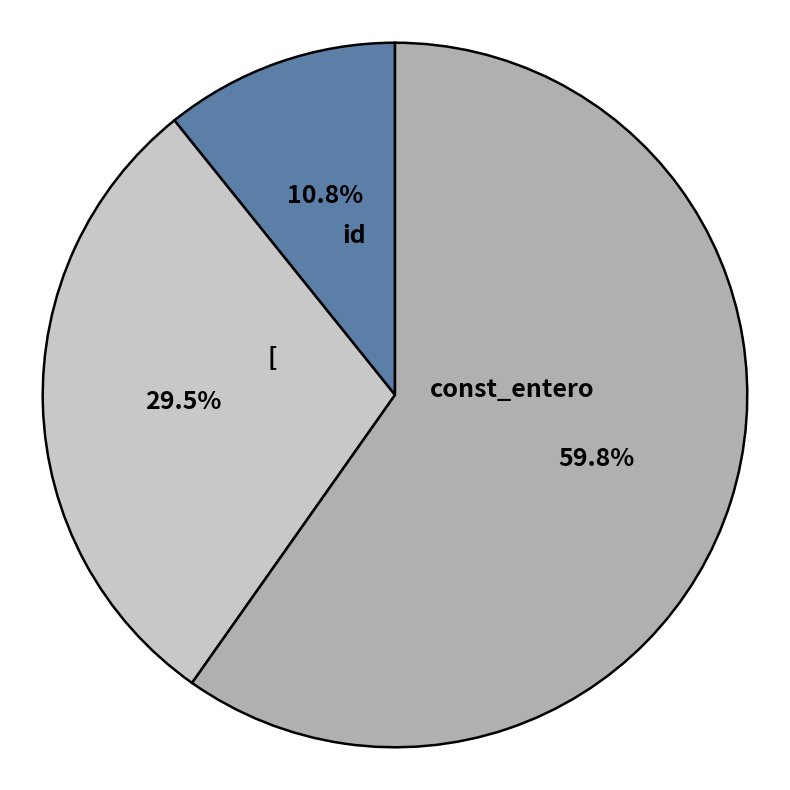

To the nearest percent, what portion does const_entero represent?

60%